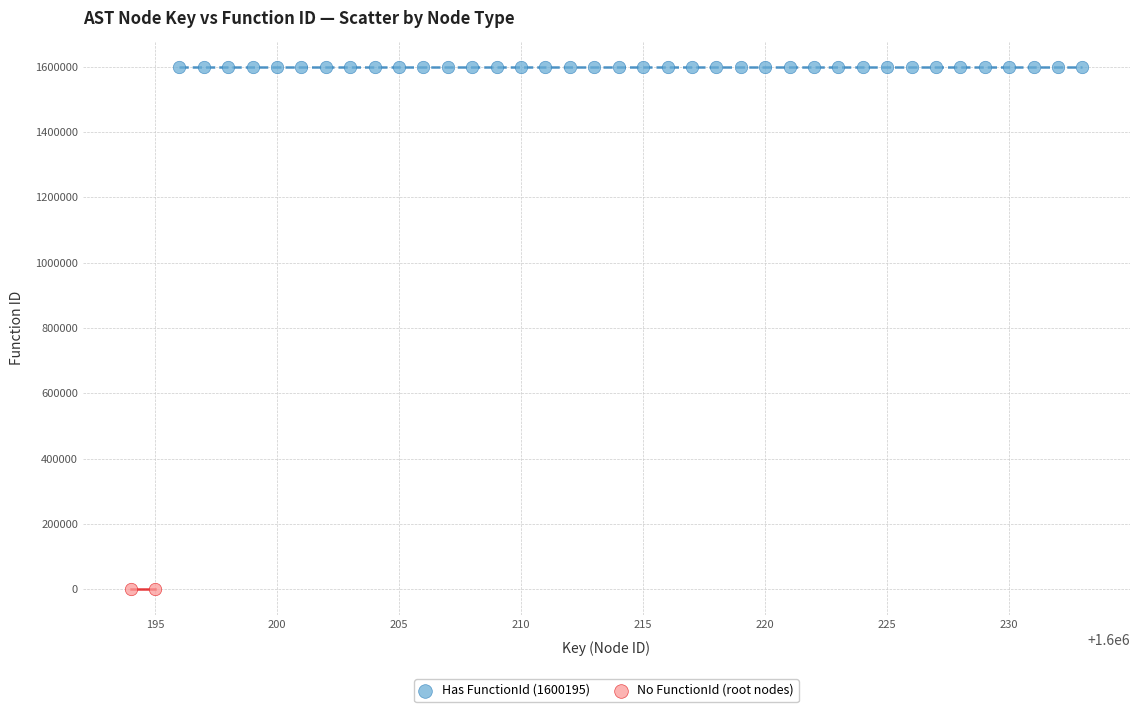

Which series reaches the minimum Y coordinate?

No FunctionId (root nodes)